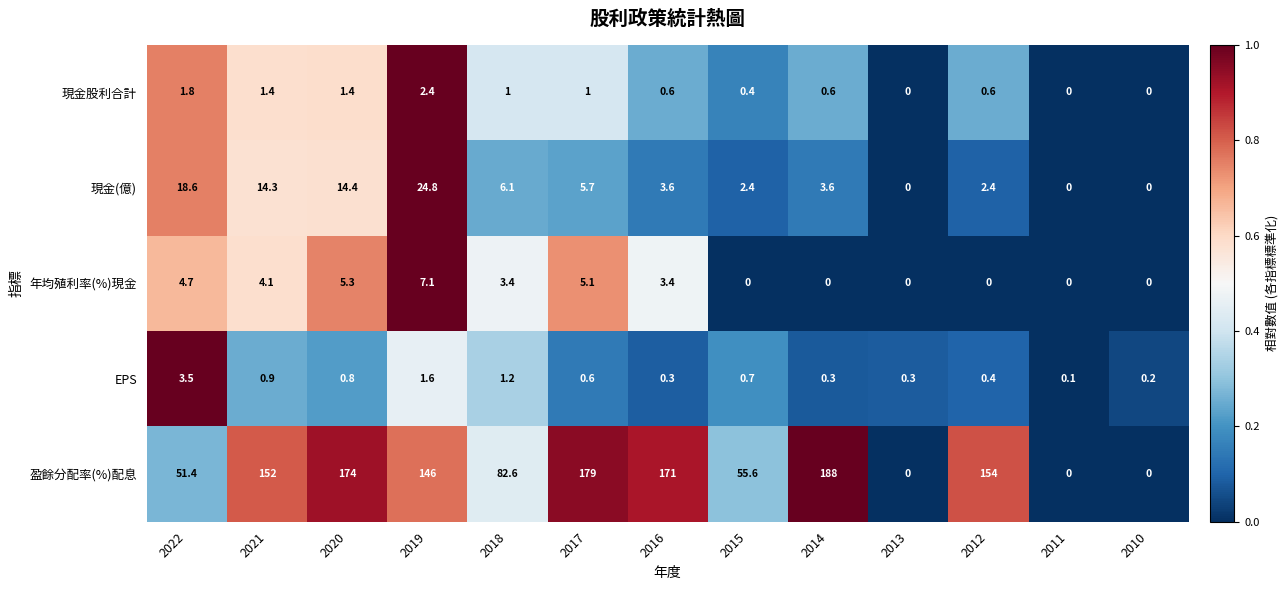

How many data points does each series have?

13